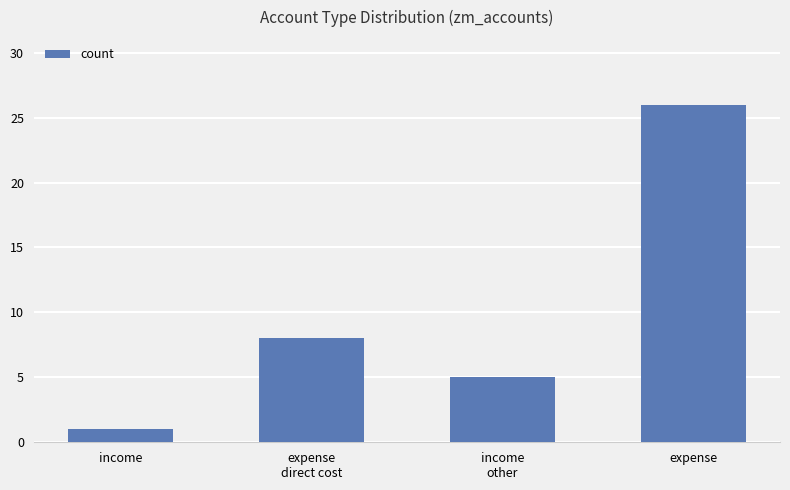

What is the smallest value displayed?

1